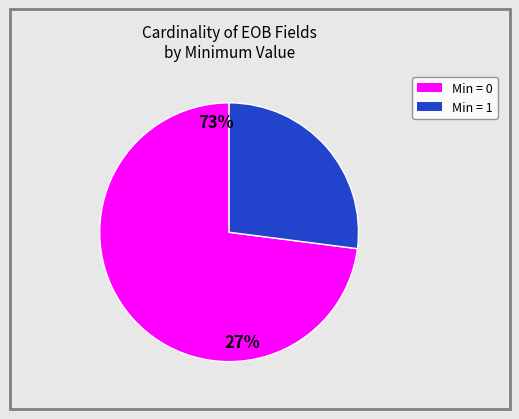

How many segments does this pie chart have?

2